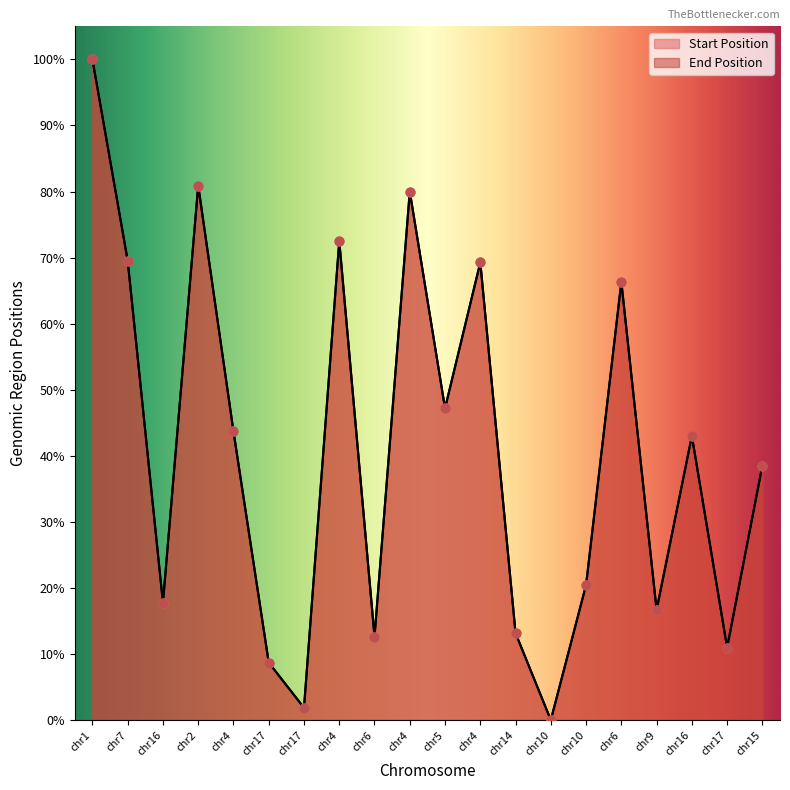

Which series has the largest total across all categories?

Start Position